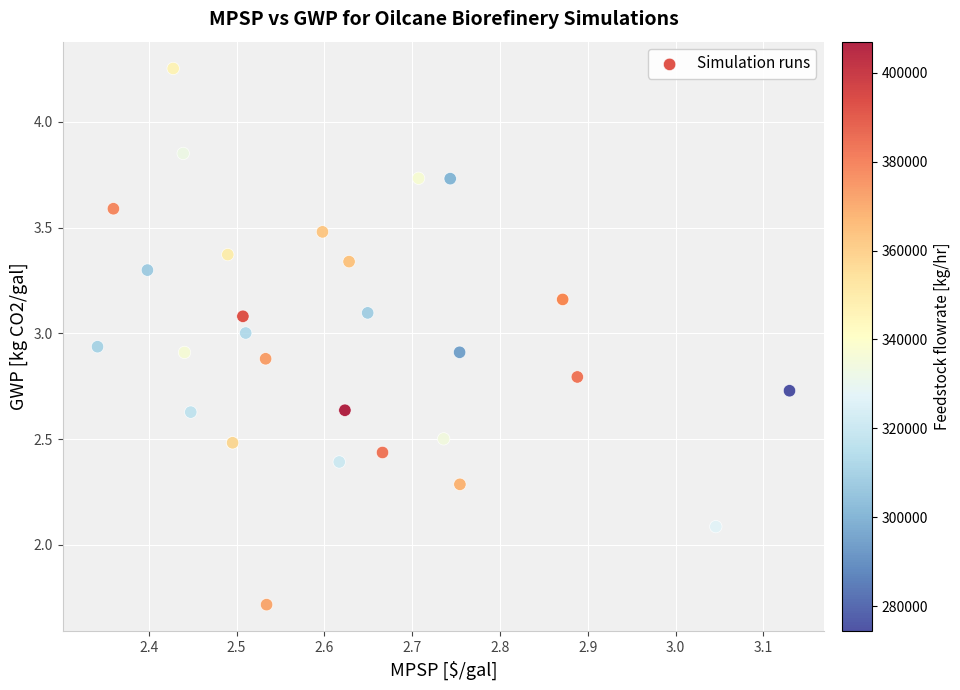

What Y value in the scatter plot is closest to 2?

2.1